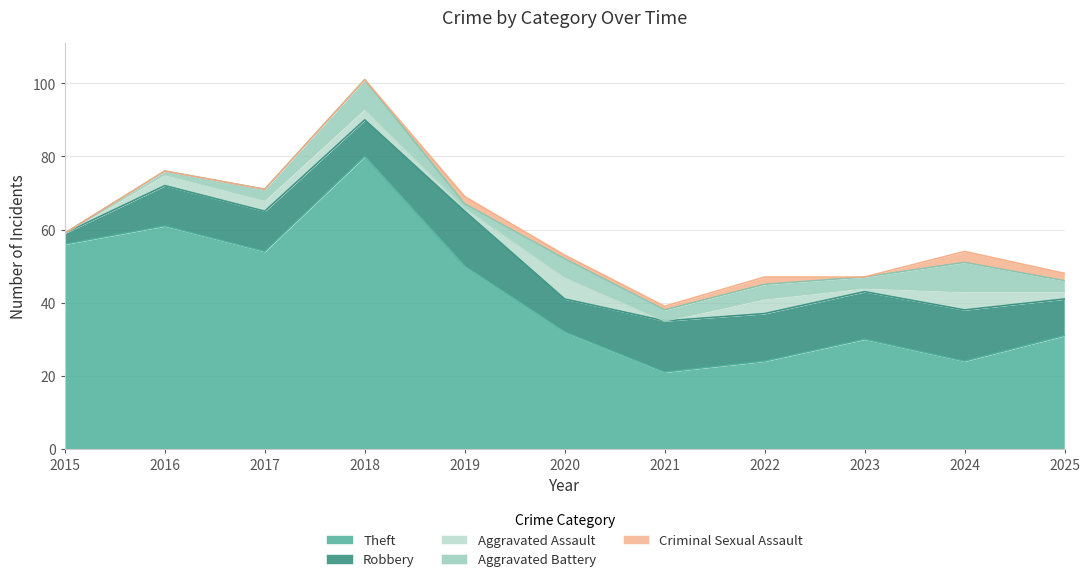

Where does the Aggravated Assault series first go above 3?

2020